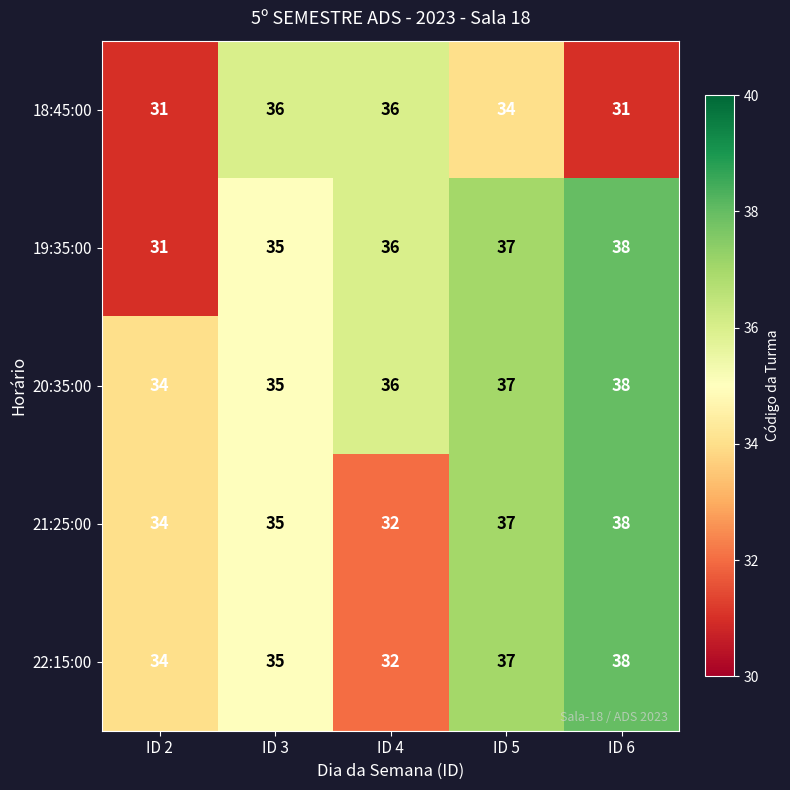

Read the 20:35:00 value at ID 3.

35